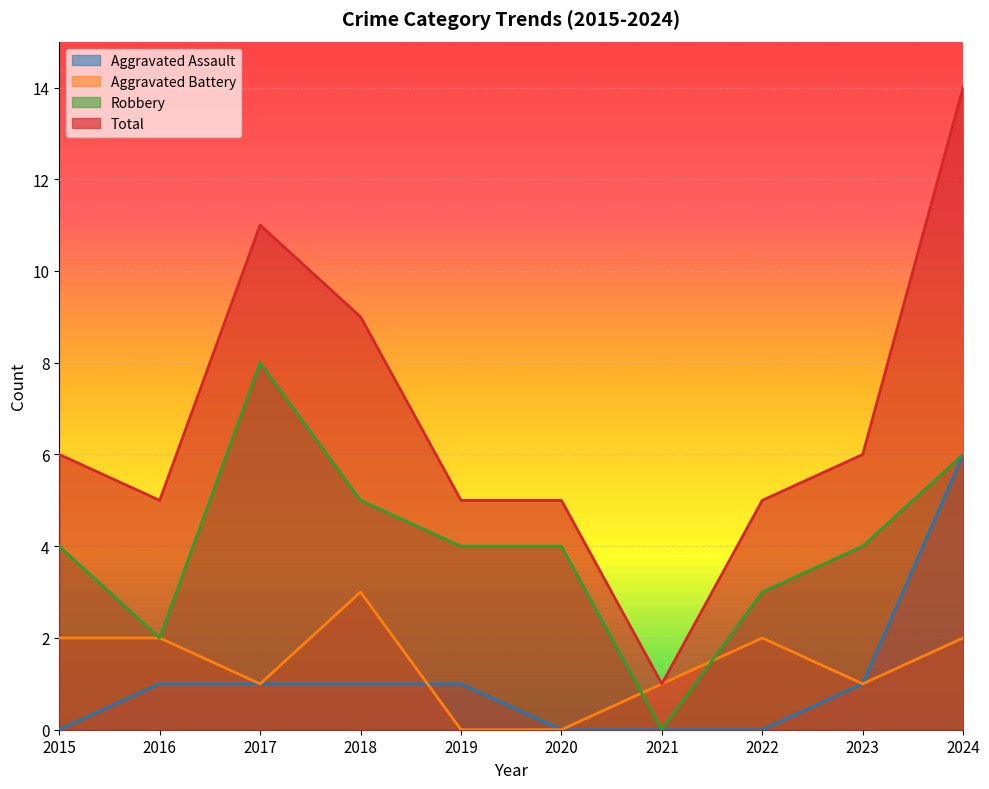

True or false: Aggravated Battery has a value of 0 at 2020.

True